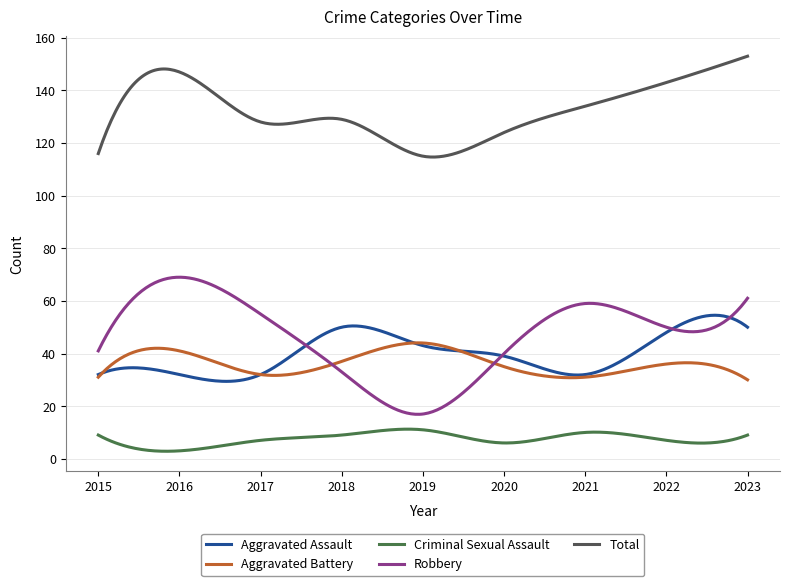

What is the lowest value of the Aggravated Battery series?

30.0